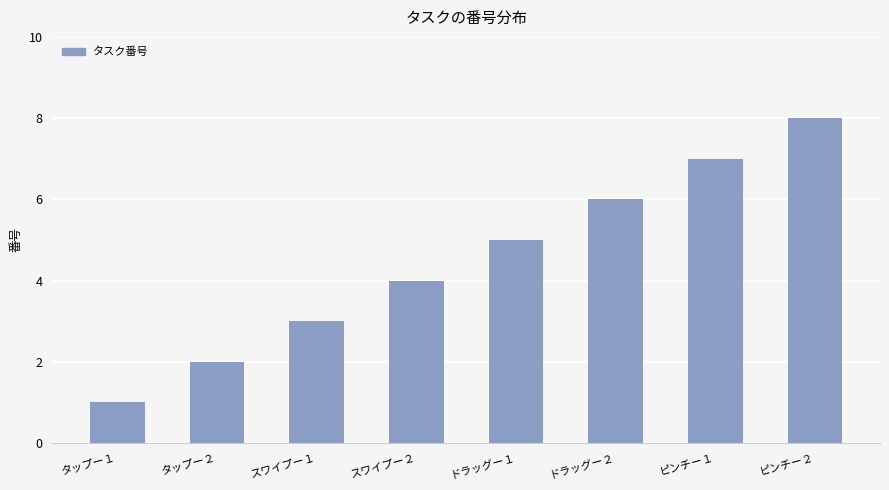

List the labels in order of value, largest first.

ピンチー２, ピンチー１, ドラッグー２, ドラッグー１, スワイプー２, スワイプー１, タップー２, タップー１